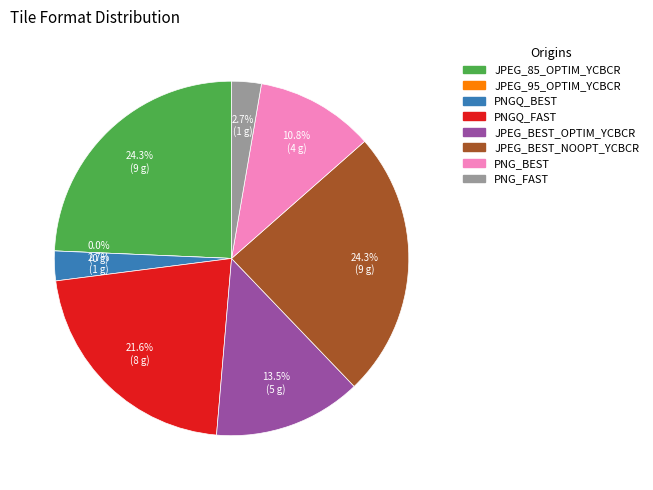

What percentage is the JPEG_BEST_NOOPT_YCBCR slice, to the nearest percent?

24%